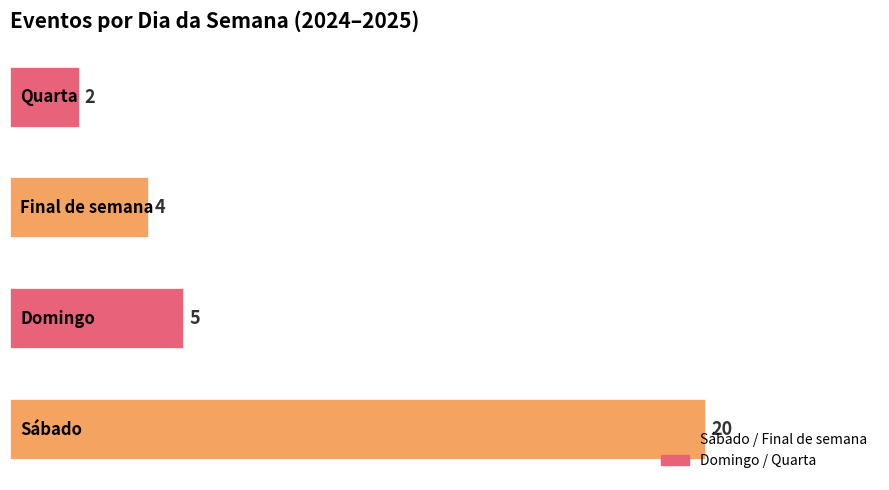

What is the sum of all values?

31